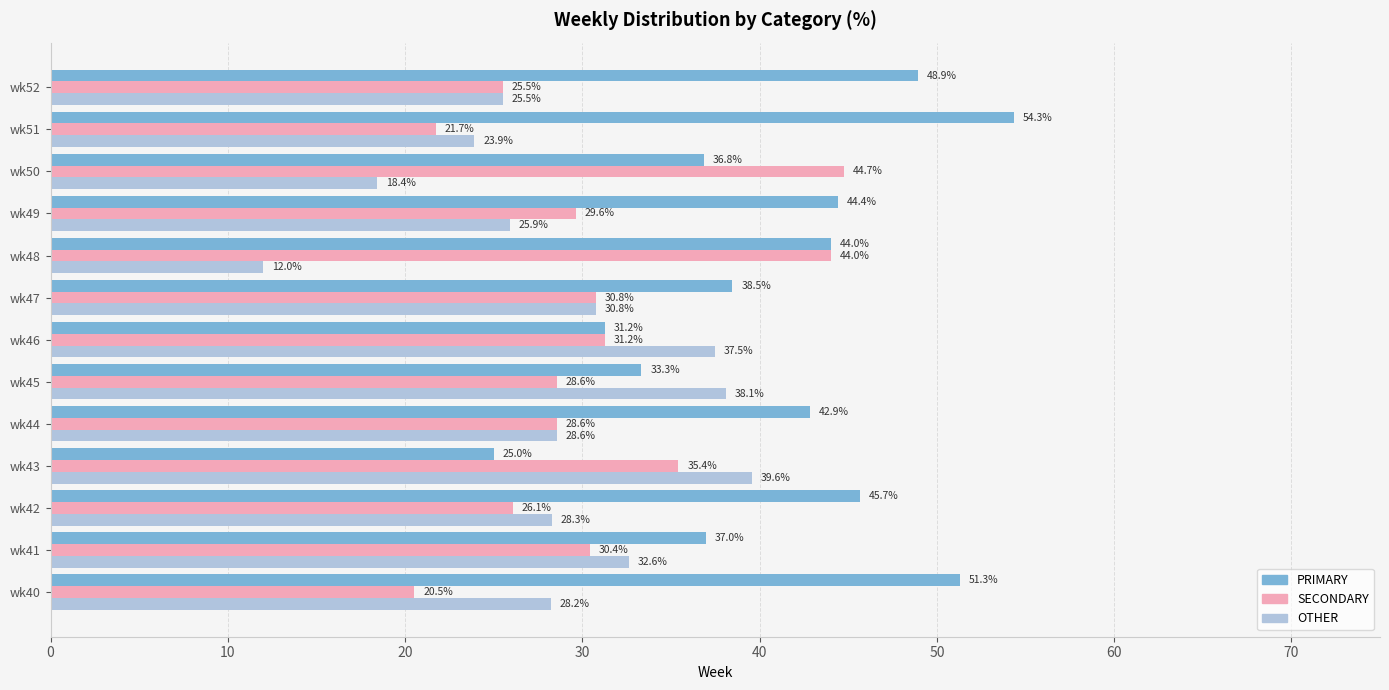

The value of SECONDARY at wk43 is 54.6. True or false?

False